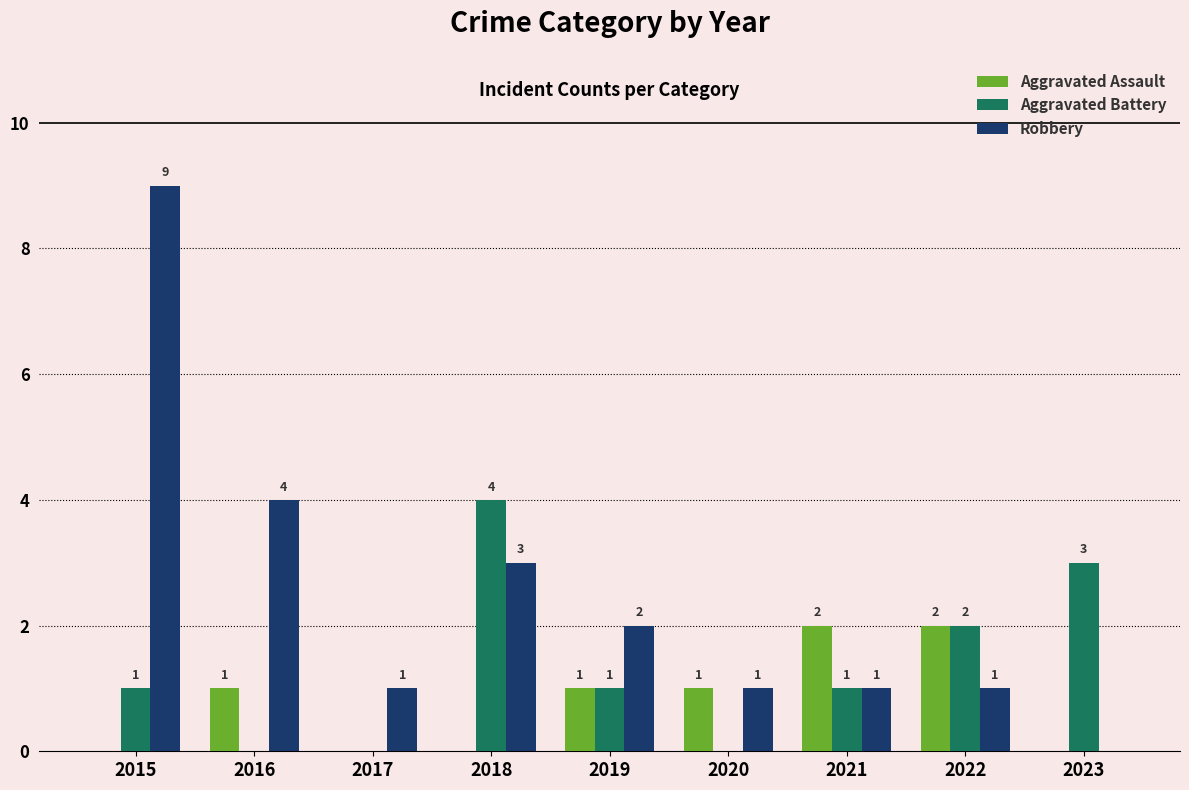

Is the value of Robbery at 2015 greater than the value of Aggravated Battery at 2016?

Yes